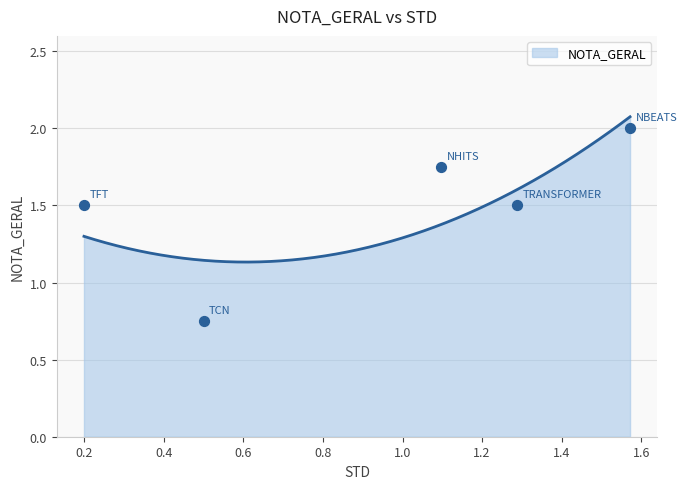

What is the change in value from 1.5719376310111444 to 0.5000912696329997?

-1.2